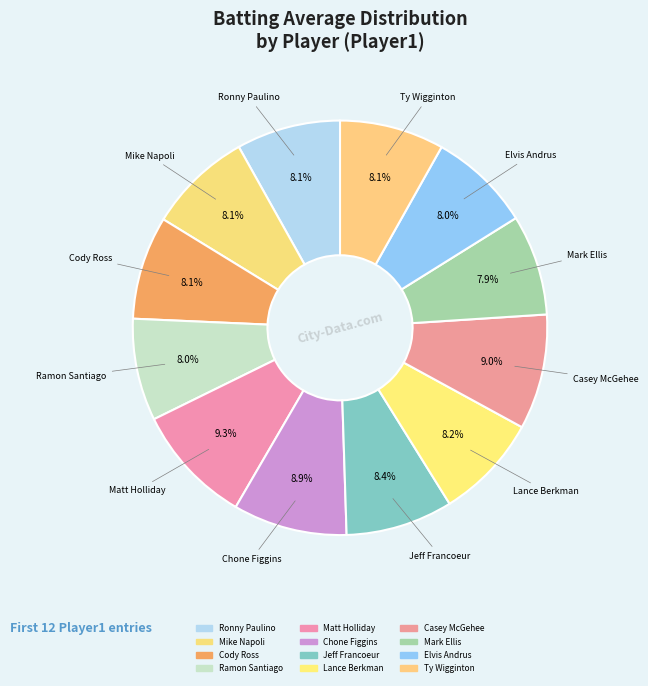

What is the total percentage of Chone Figgins and Ronny Paulino?

17.0%